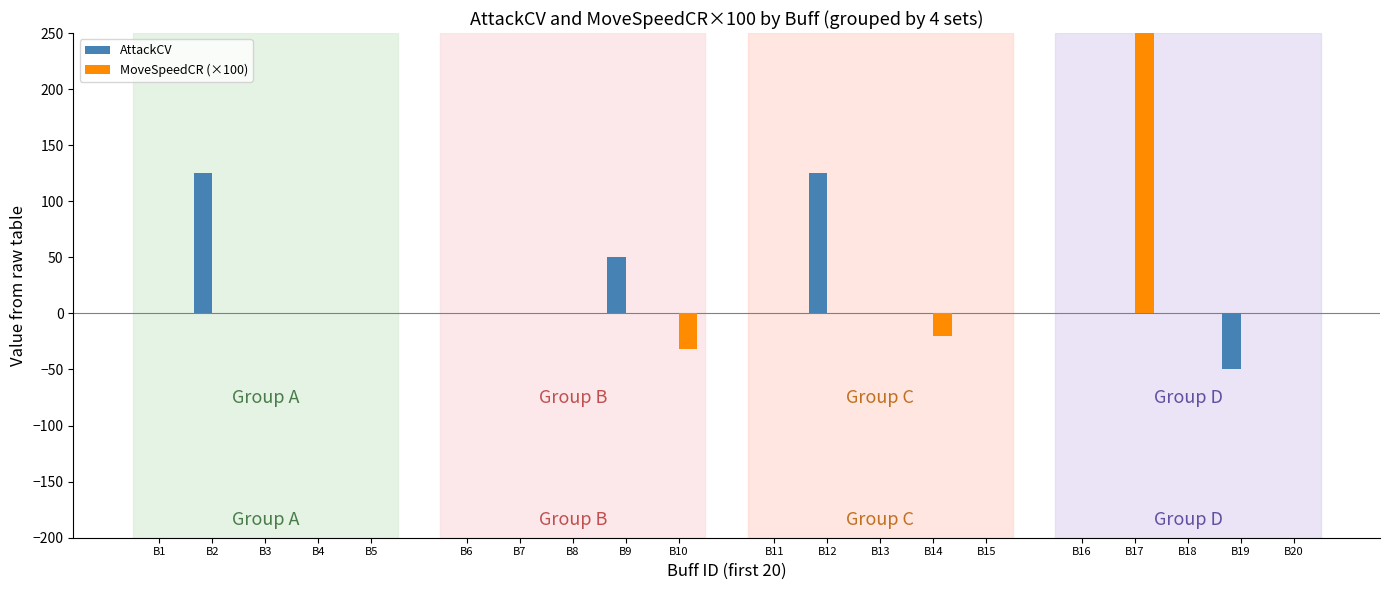

How many values in the AttackCV series exceed 0?

3